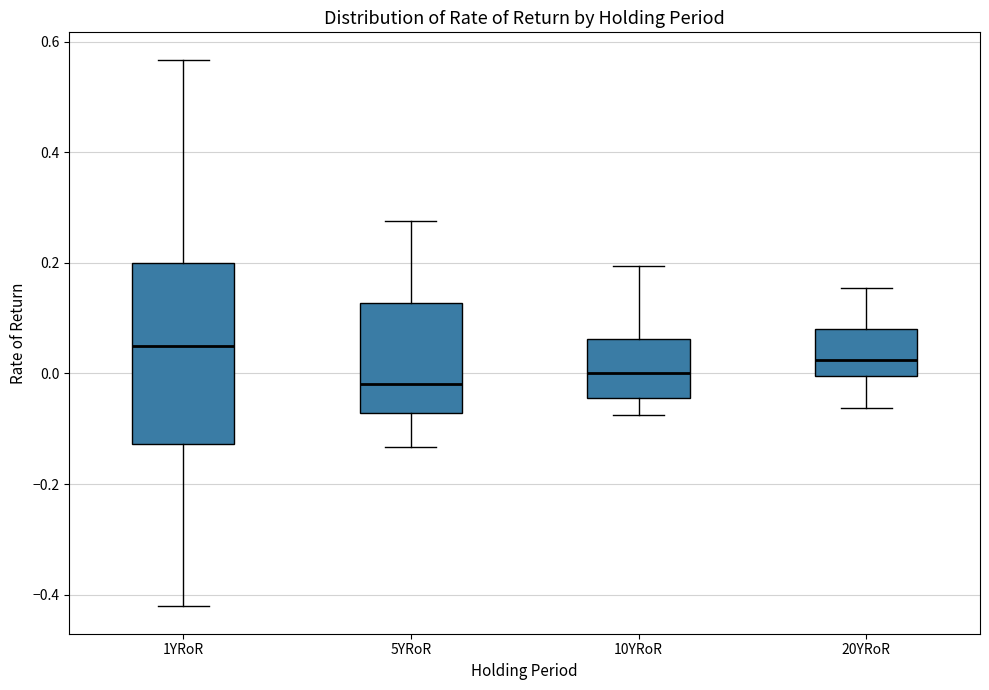

Which box's median line is the lowest?

5YRoR